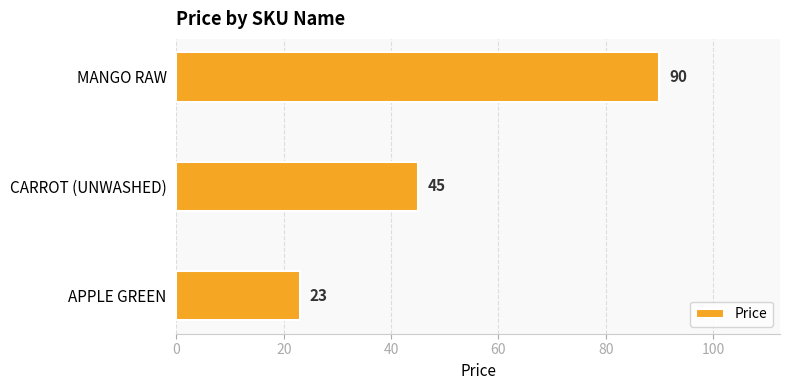

What is the change in value from APPLE GREEN to MANGO RAW?

+67